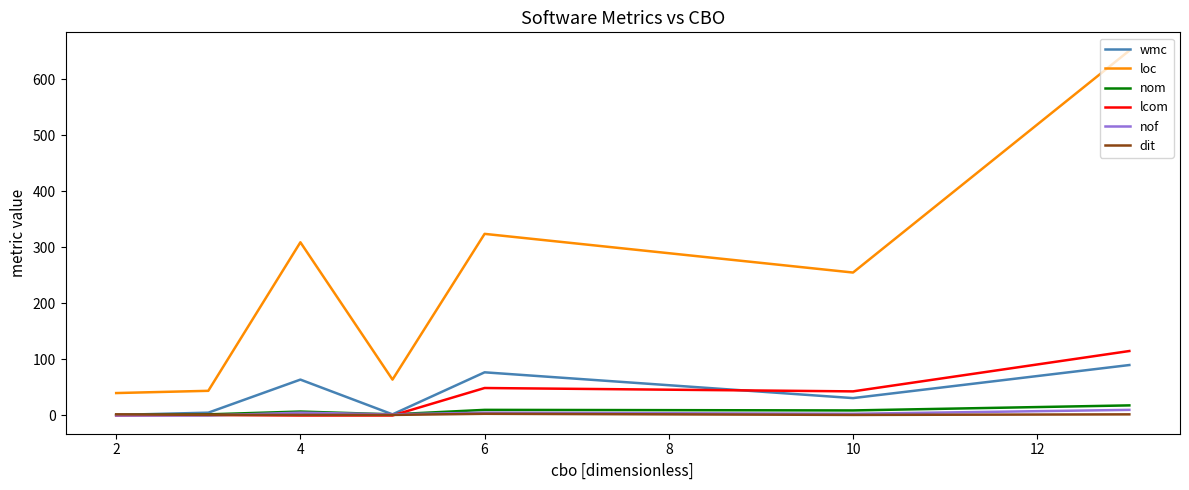

What is the greatest value displayed?

651